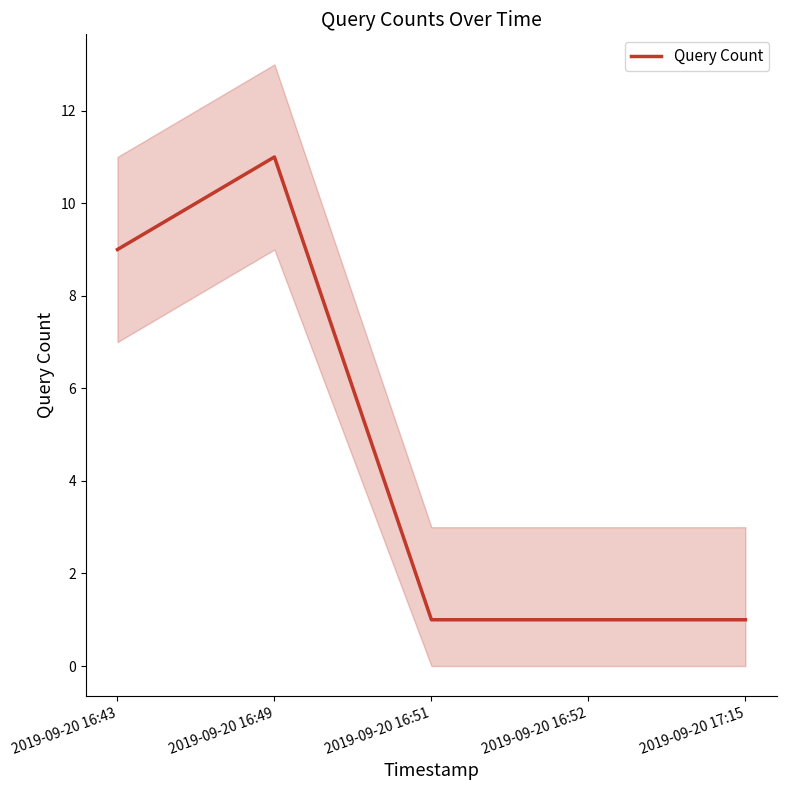

At which label is the value closest to 6?

2019-09-20 16:43